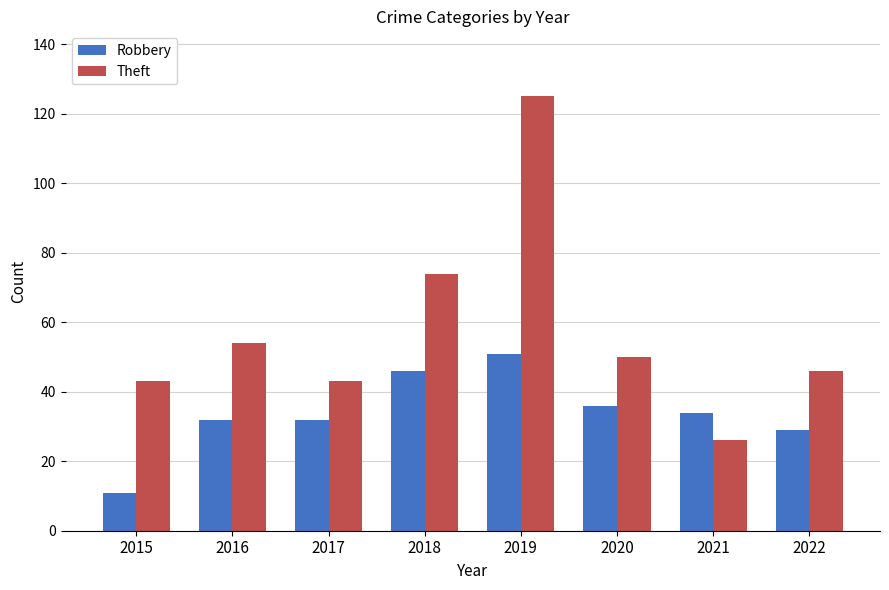

At which category is the sum across all series the highest?

2019